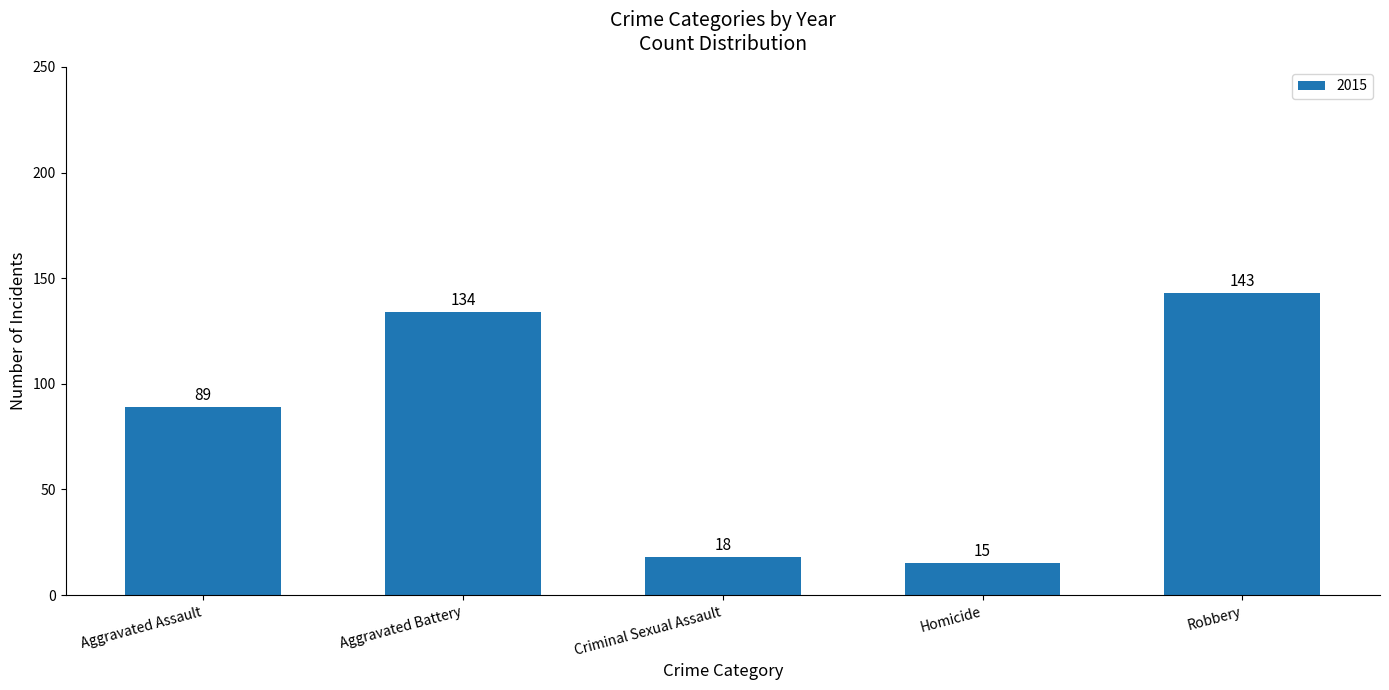

What is the sum of the values at Aggravated Battery and Aggravated Assault?

223